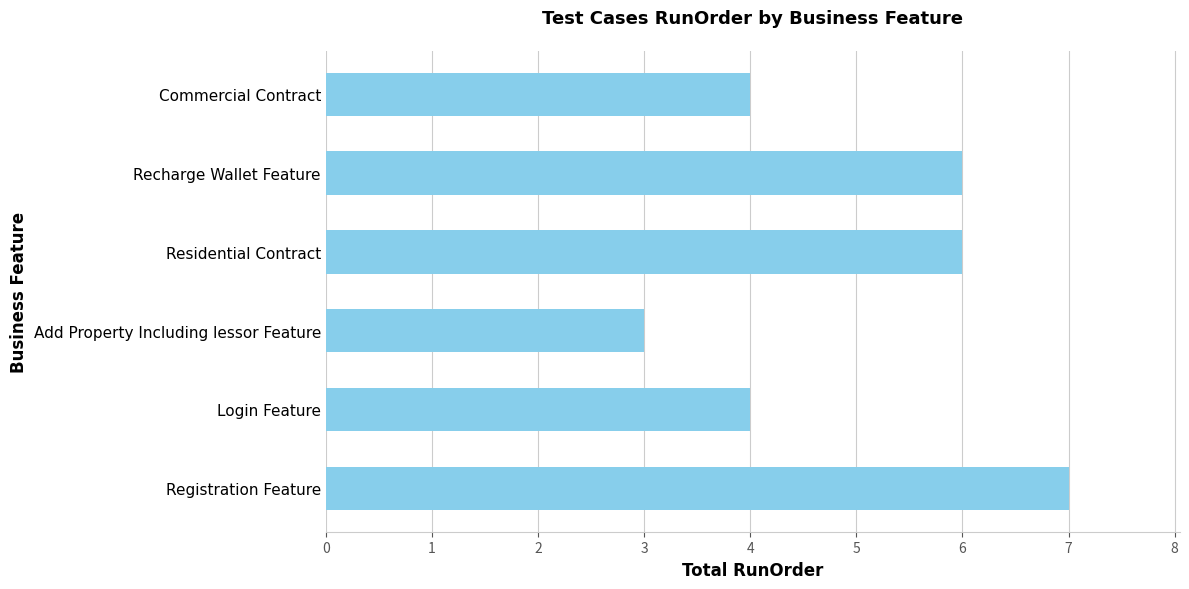

What is the approximate value at Add Property Including lessor Feature?

3